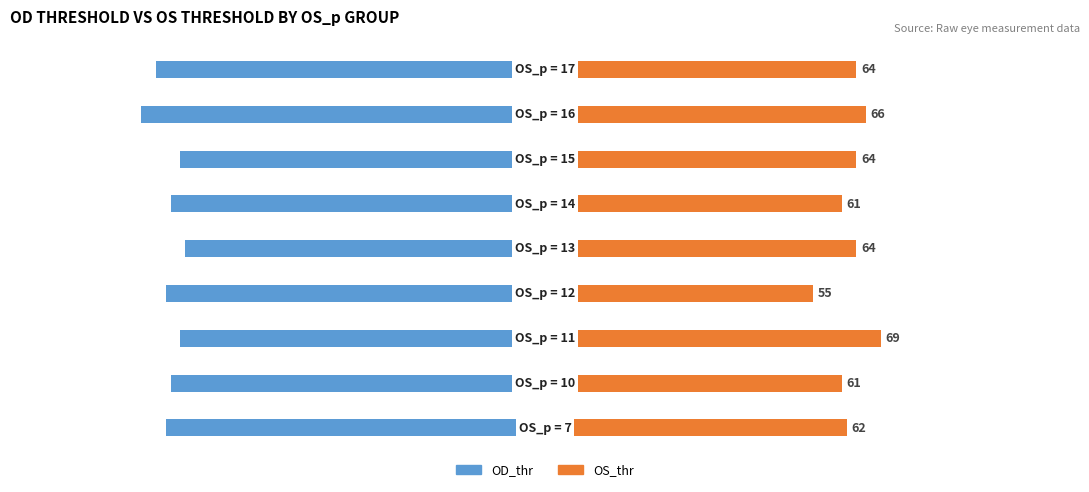

Does the chart contain stacked bars?

No